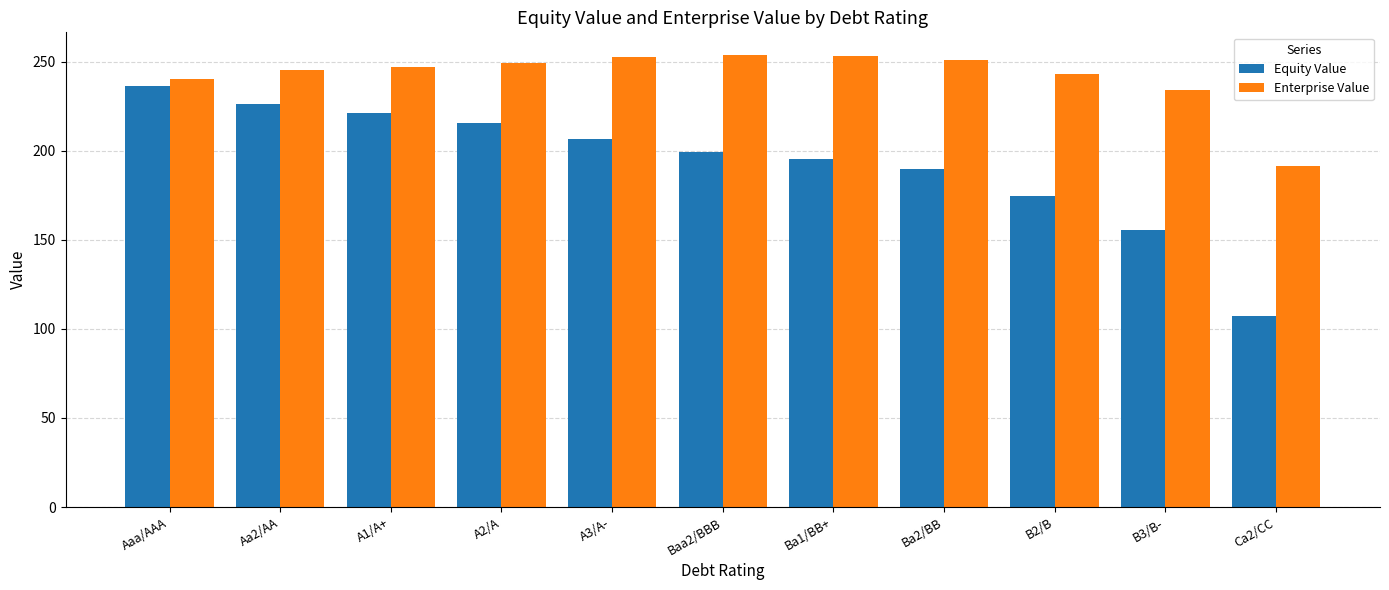

What position from the right is Baa2/BBB?

6